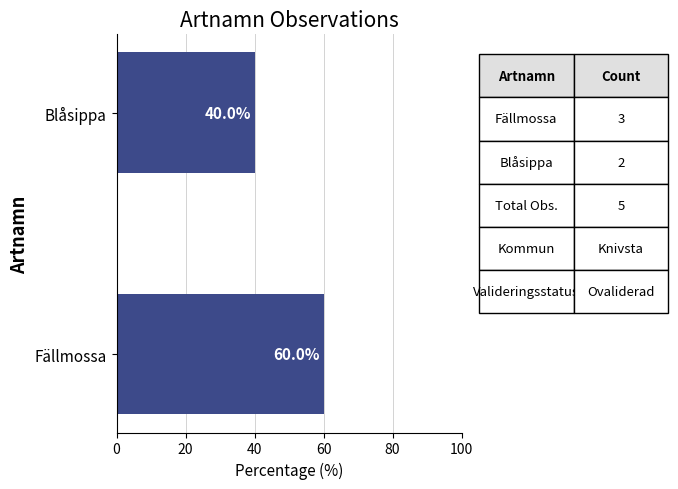

Reading bottom to top, extract all data points from this chart.

60	40